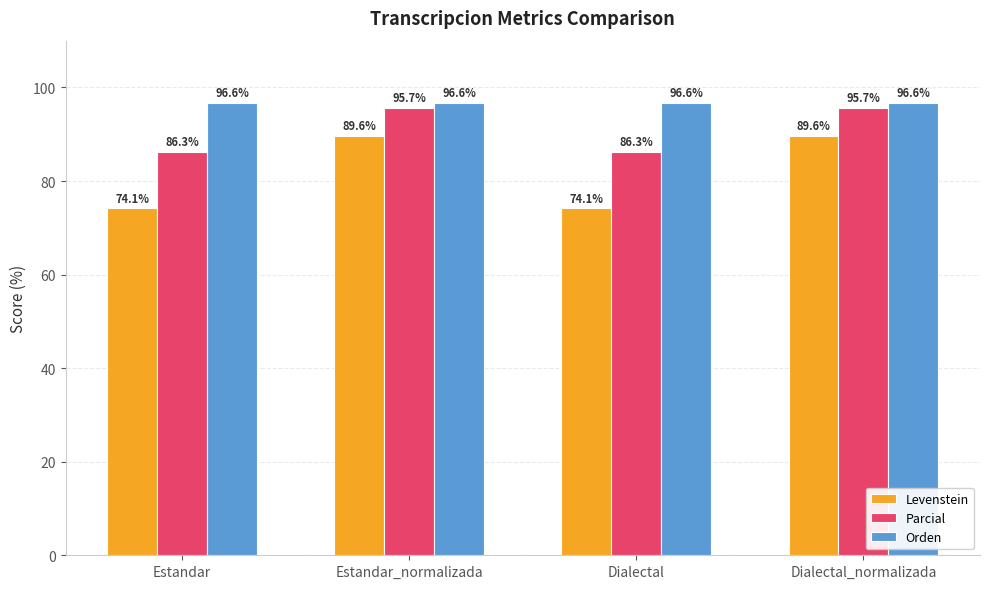

List the series in order of their peak value, lowest first.

Levenstein, Parcial, Orden